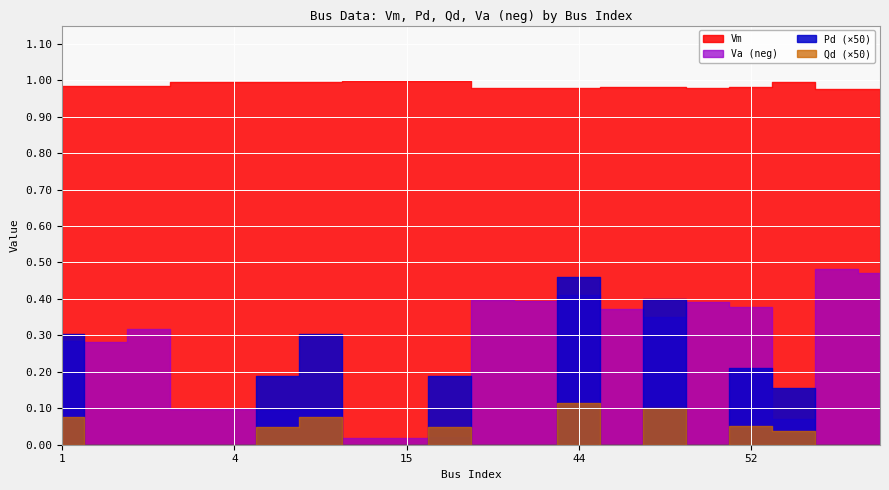

Rank the series by their maximum value, from lowest to highest.

Qd, Pd, Va_neg, Vm